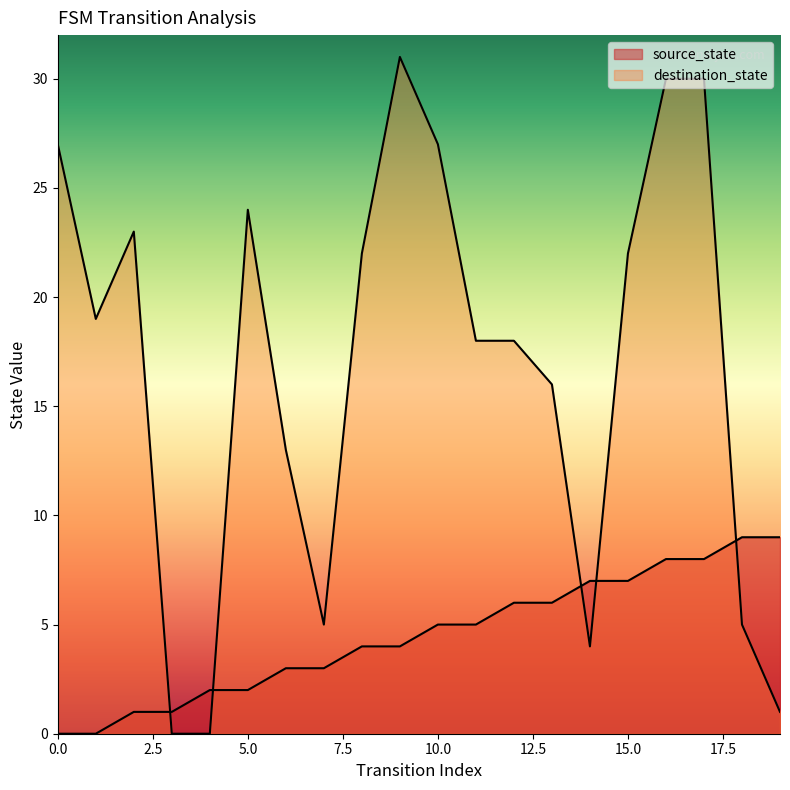

At which label is source_state closest to 4?

8